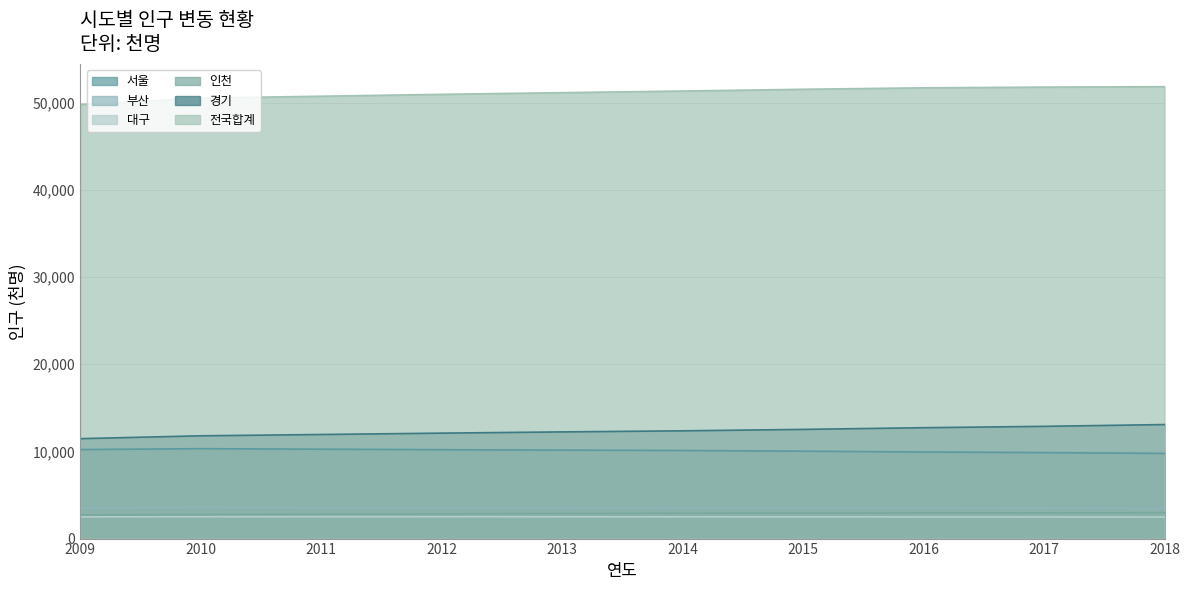

True or false: 대구 has a value of 2484 at 2016.

True